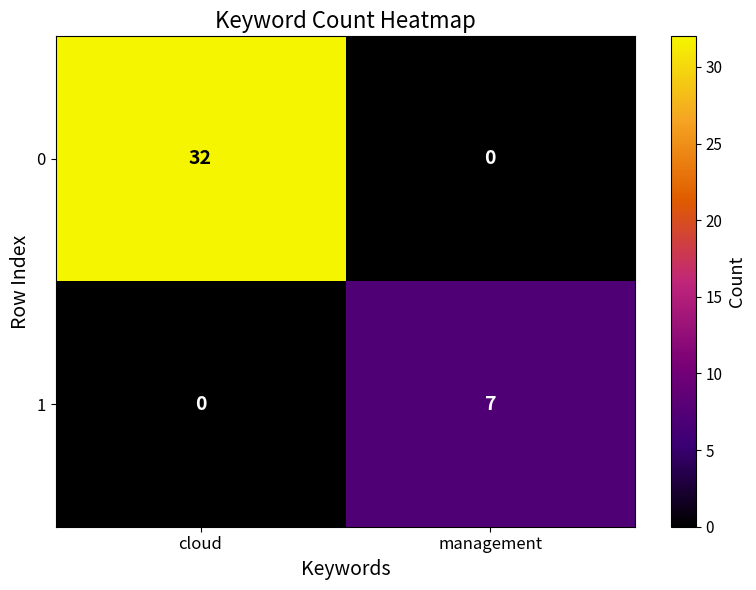

The 1 series shows 0 at cloud. True or false?

True